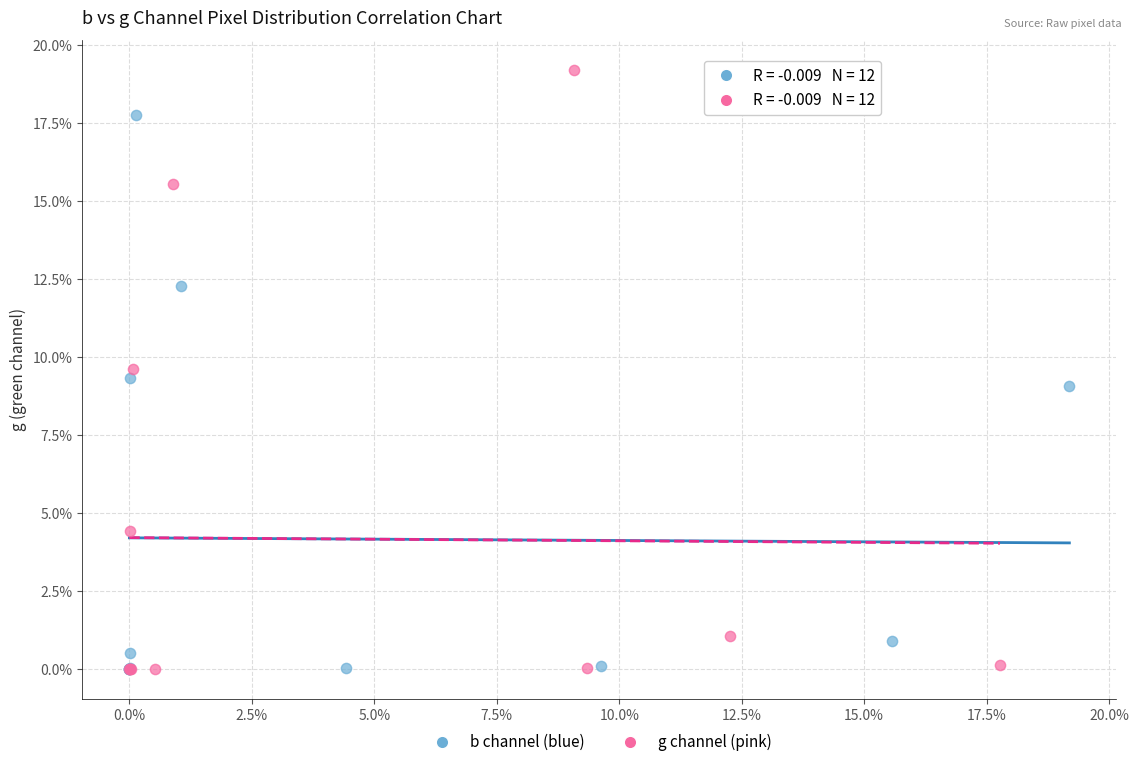

Which series has the largest Y range (max minus min)?

g channel (pink)